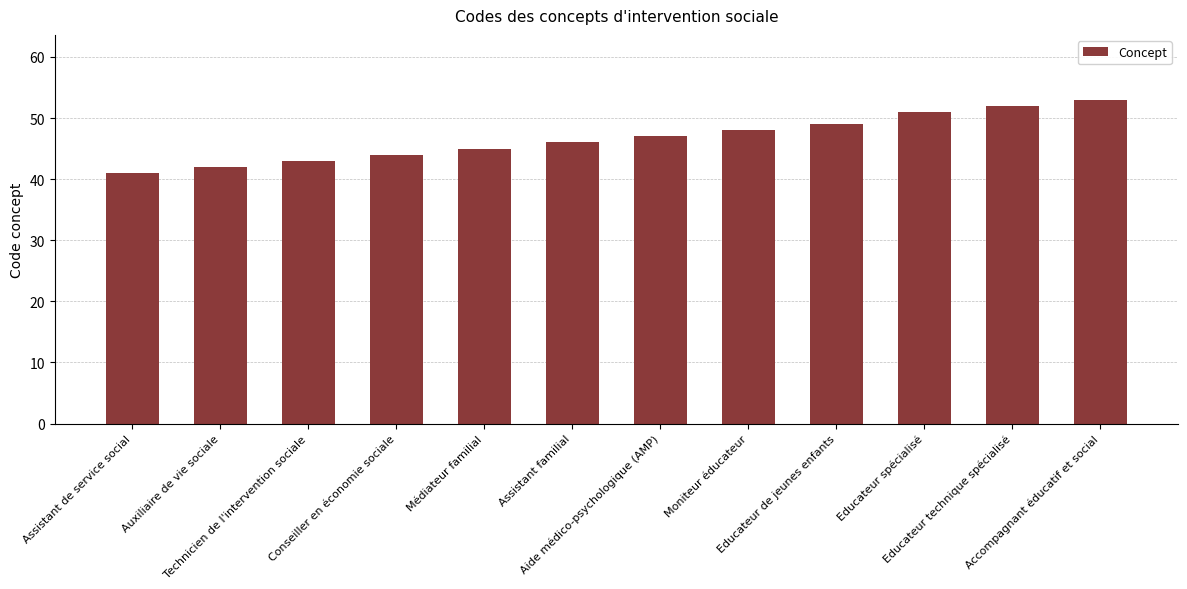

Count the number of data series in this chart.

1